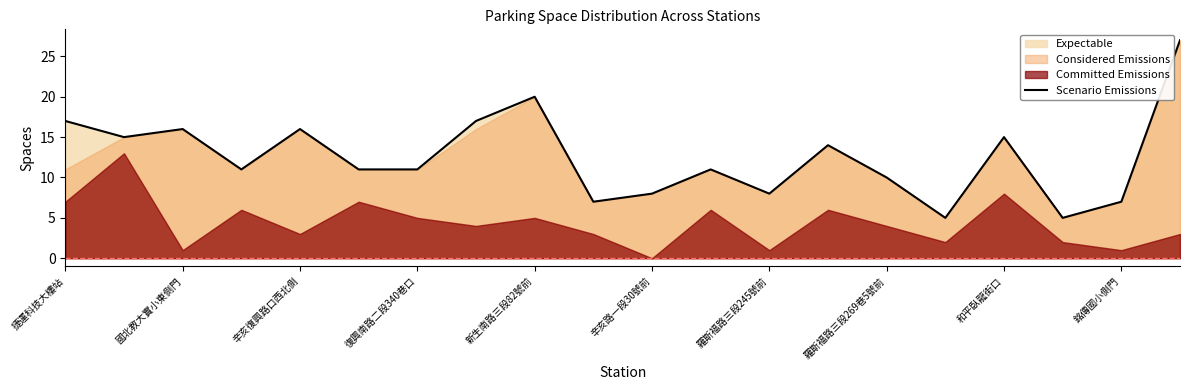

True or false: Scenario Emissions has a value of 16 at 國北教大實小東側門.

True